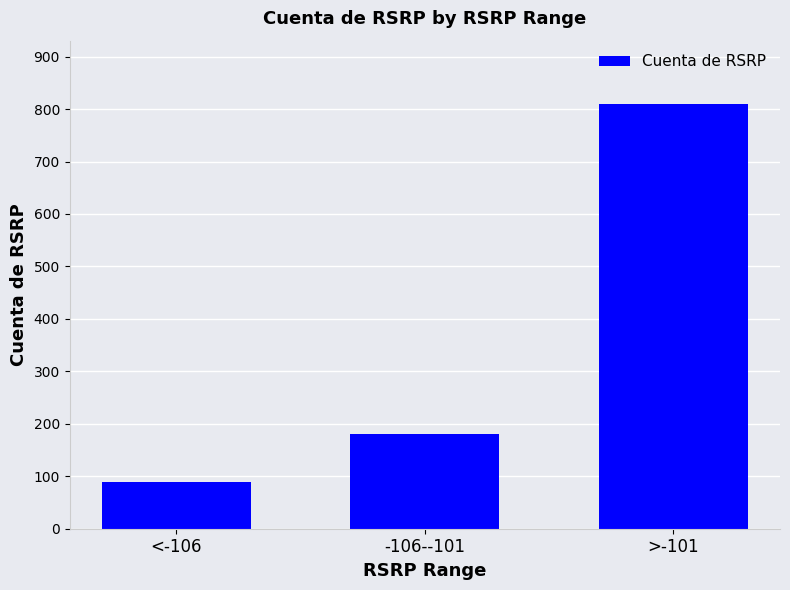

What is the difference between the maximum and second lowest values?

629